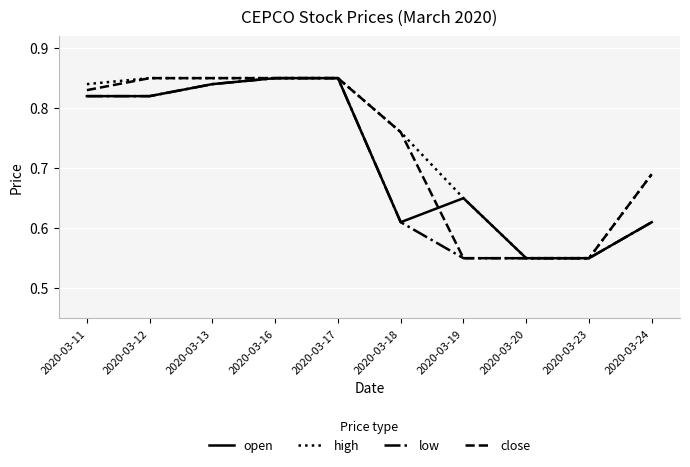

The high series shows 1.0 at 2020-03-20. True or false?

False